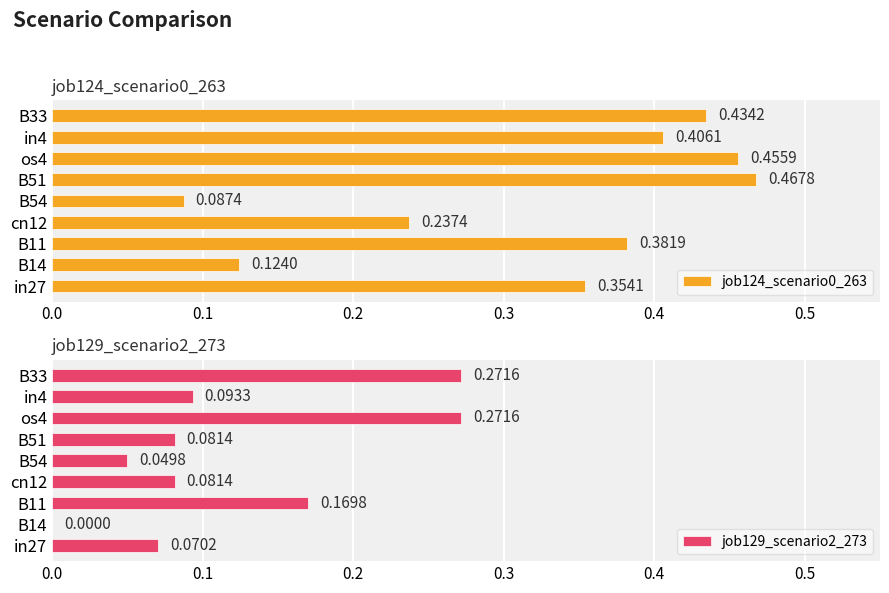

How many bars are there in total?

18